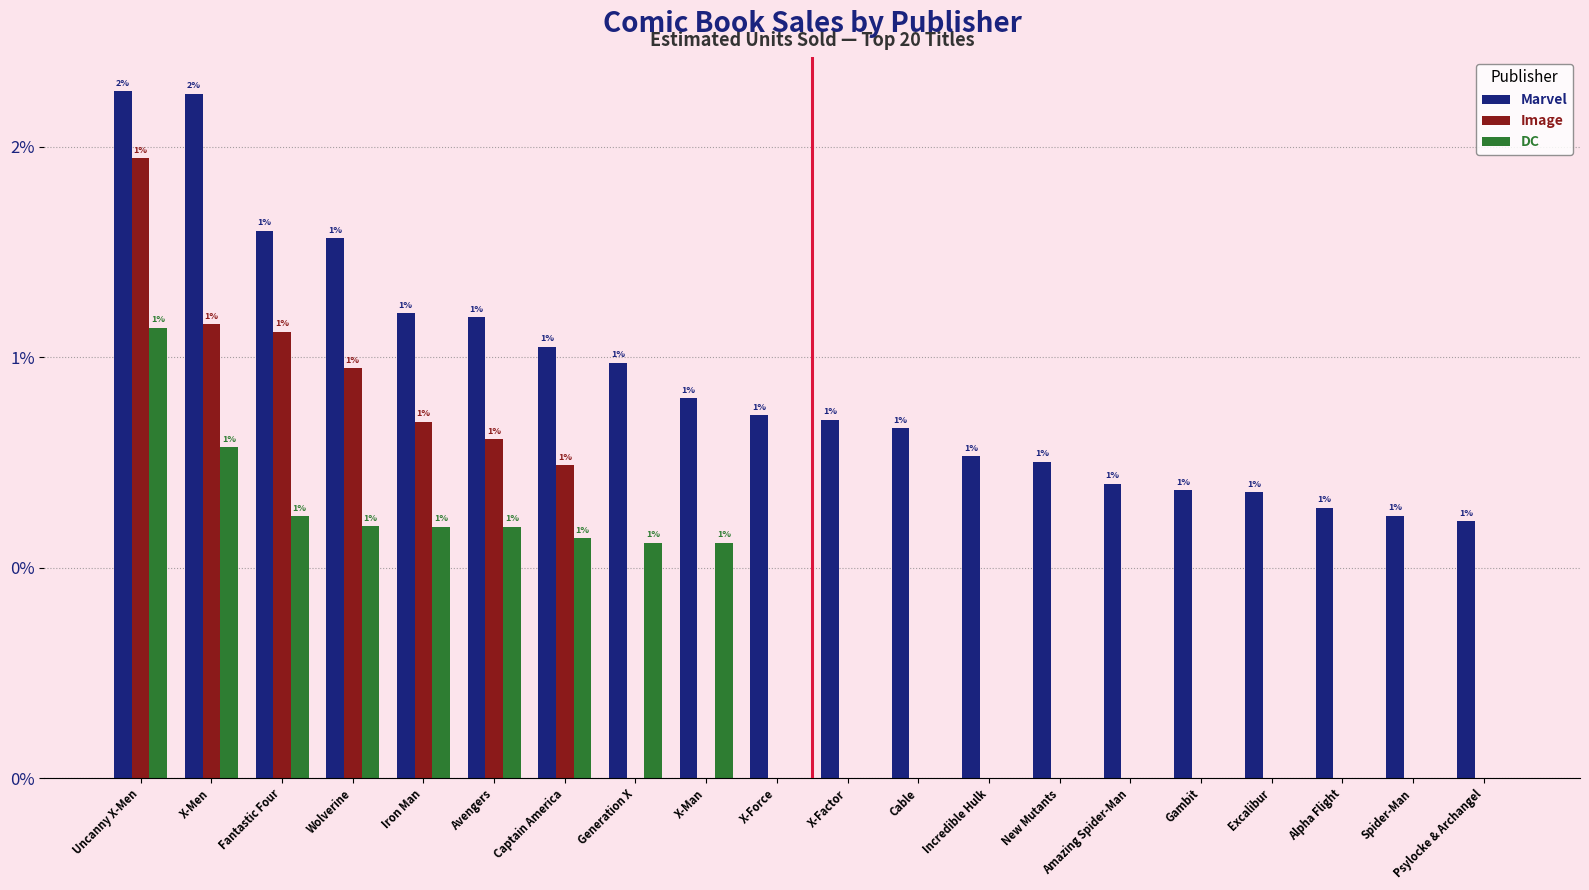

What is the value of the DC bar at the 1st from the left?

107015